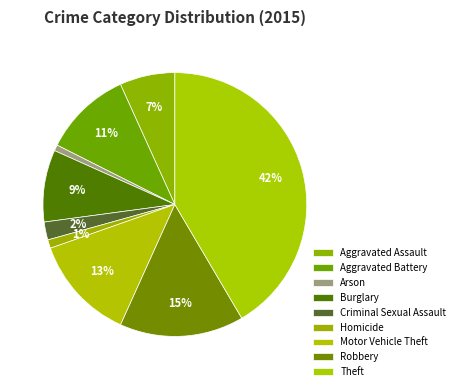

Is there any slice that represents more than half of the pie?

No